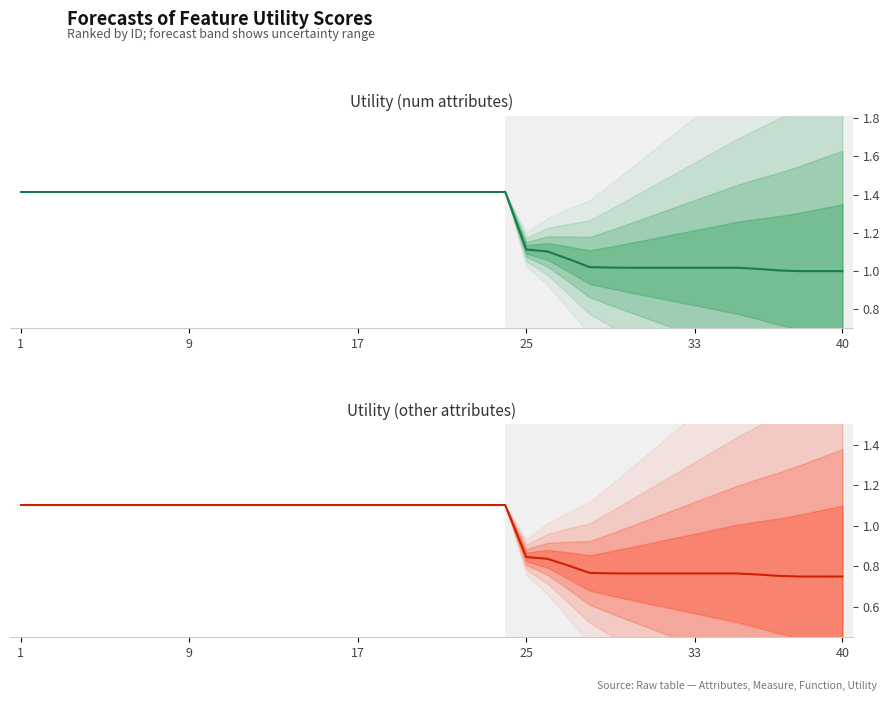

Is this an area chart (filled region under the line)?

No